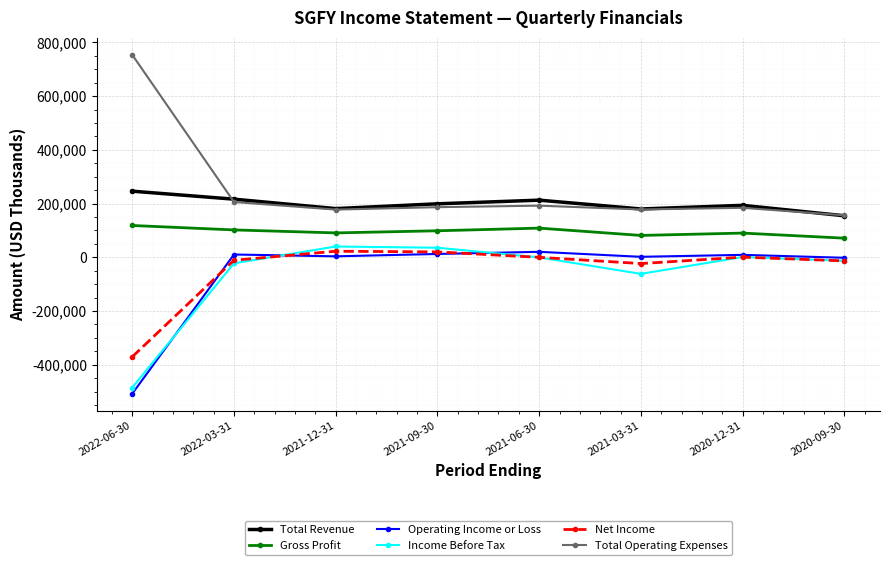

True or false: Gross Profit and Income Before Tax intersect in this chart.

False